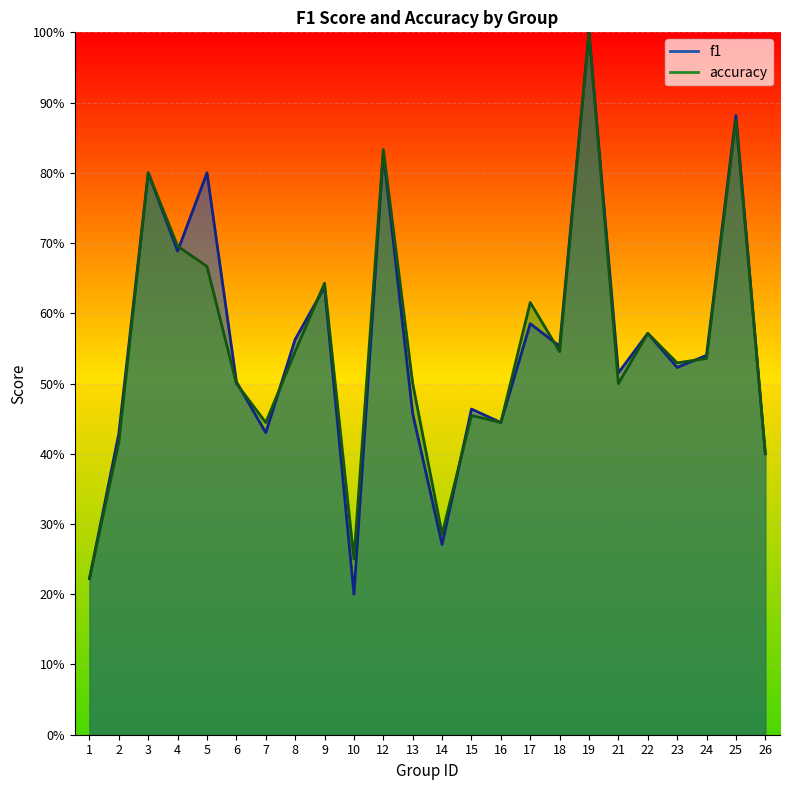

Which category has the lowest value in the accuracy series?

1